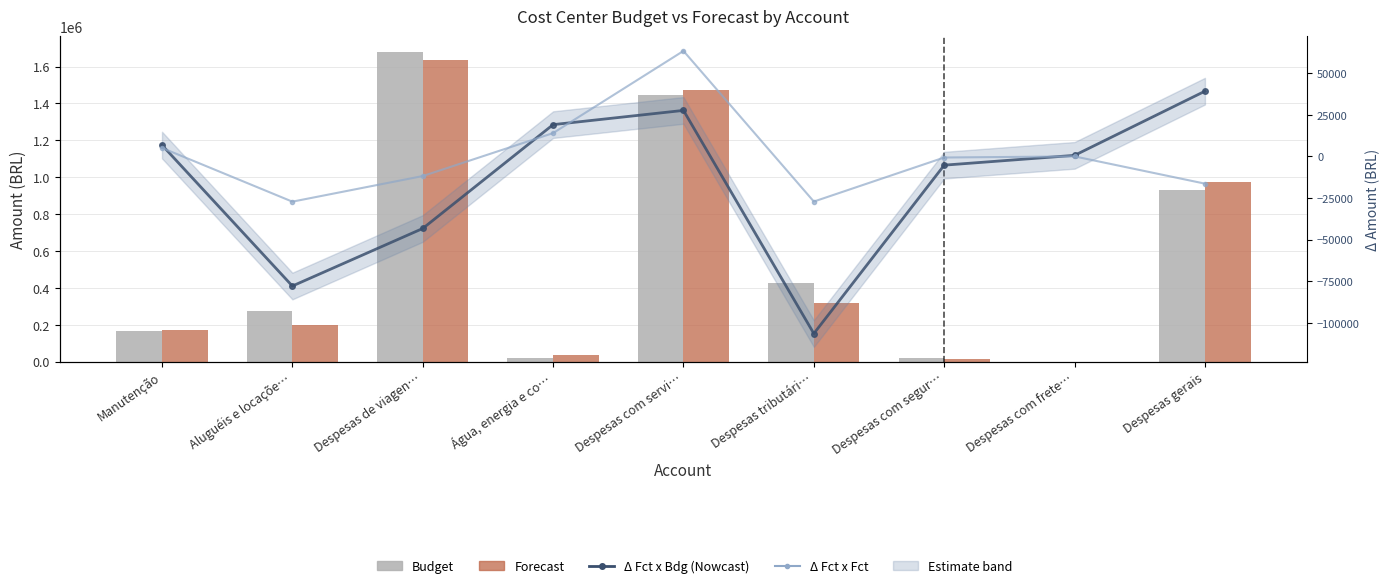

What is the label of the 7th bar from the left?

Despesas com segur…